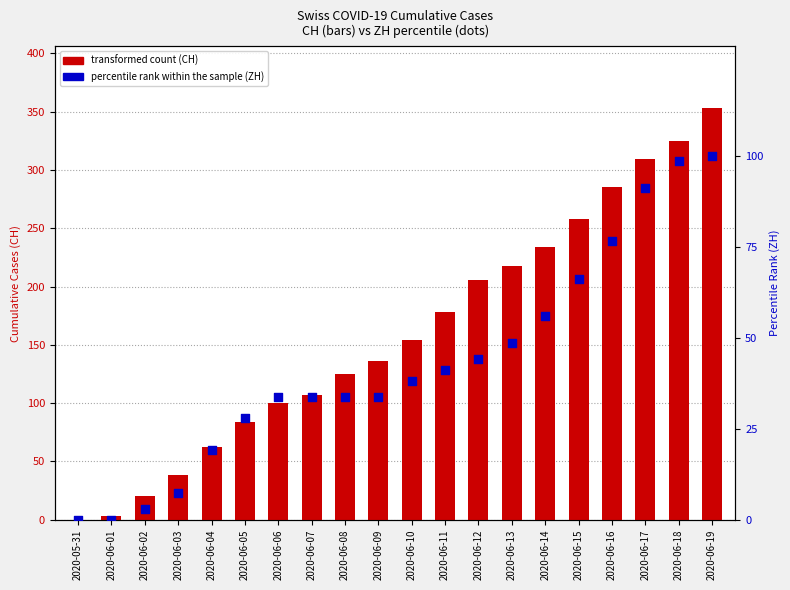

At which category is the sum across all series the highest?

2020-06-19